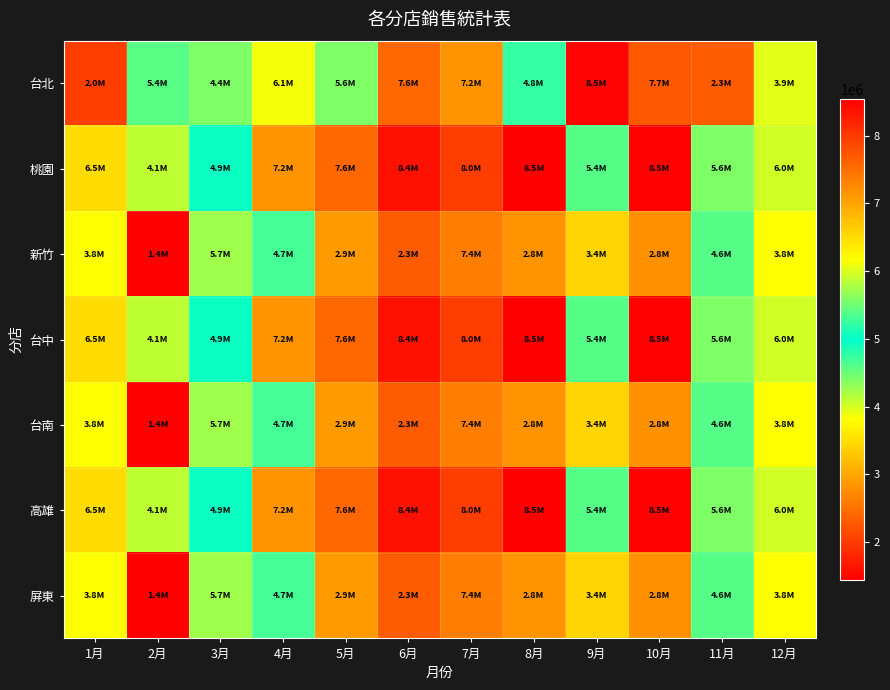

Reading left to right, extract all data points from this chart.

台北: 1月=2038923	2月=5393983	3月=4405670	4月=6121924	5月=5581992	6月=7567332	7月=7151033	8月=4751804	9月=8487851	10月=7692604	11月=2296048	12月=3947902
桃園: 1月=6486053	2月=4115109	3月=4942940	4月=7151033	5月=7554922	6月=8358695	7月=7965033	8月=8533744	9月=5379491	10月=8493865	11月=5580888	12月=5957073
新竹: 1月=3819570	2月=1447337	3月=5726774	4月=4677105	5月=2885491	6月=2296048	7月=7369664	8月=2820554	9月=3423285	10月=2799560	11月=4598400	12月=3819570
台中: 1月=6486053	2月=4115109	3月=4942940	4月=7151033	5月=7554922	6月=8358695	7月=7965033	8月=8533744	9月=5379491	10月=8493865	11月=5580888	12月=5957073
台南: 1月=3819570	2月=1447337	3月=5726774	4月=4677105	5月=2885491	6月=2296048	7月=7369664	8月=2820554	9月=3423285	10月=2799560	11月=4598400	12月=3819570
高雄: 1月=6486053	2月=4115109	3月=4942940	4月=7151033	5月=7554922	6月=8358695	7月=7965033	8月=8533744	9月=5379491	10月=8493865	11月=5580888	12月=5957073
屏東: 1月=3819570	2月=1447337	3月=5726774	4月=4677105	5月=2885491	6月=2296048	7月=7369664	8月=2820554	9月=3423285	10月=2799560	11月=4598400	12月=3819570